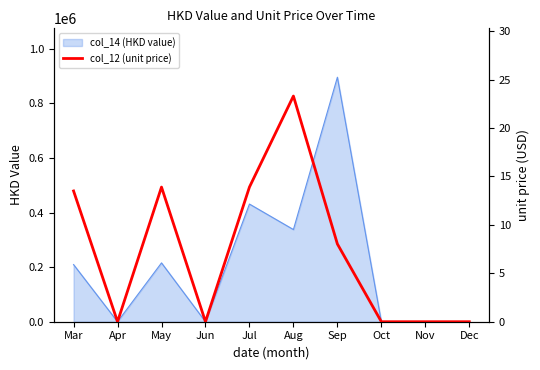

How many lines are shown in the chart?

1